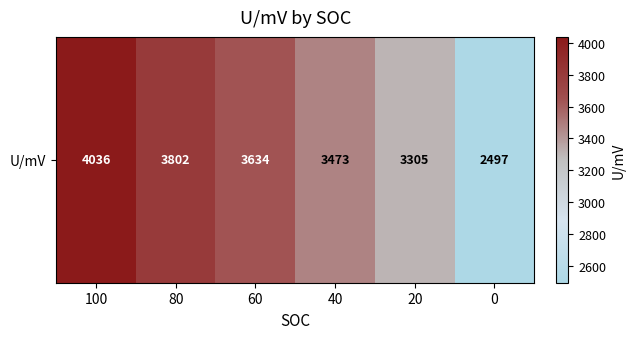

Which has a higher value, 40 or 100?

100